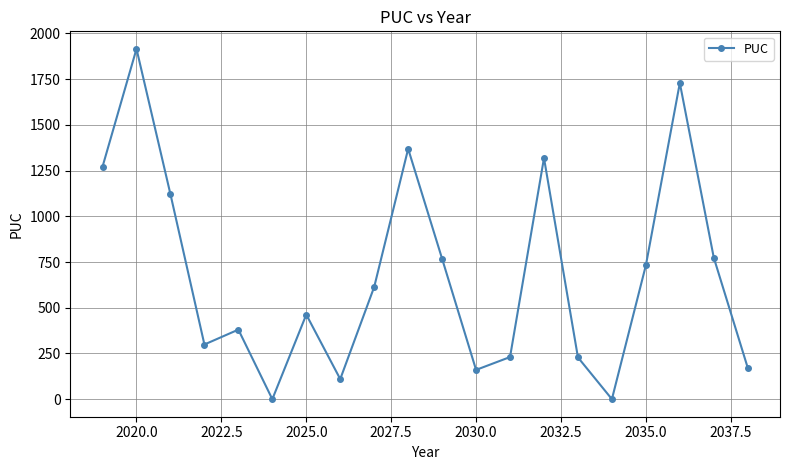

What is the value of the 20th point from the left?

171.8